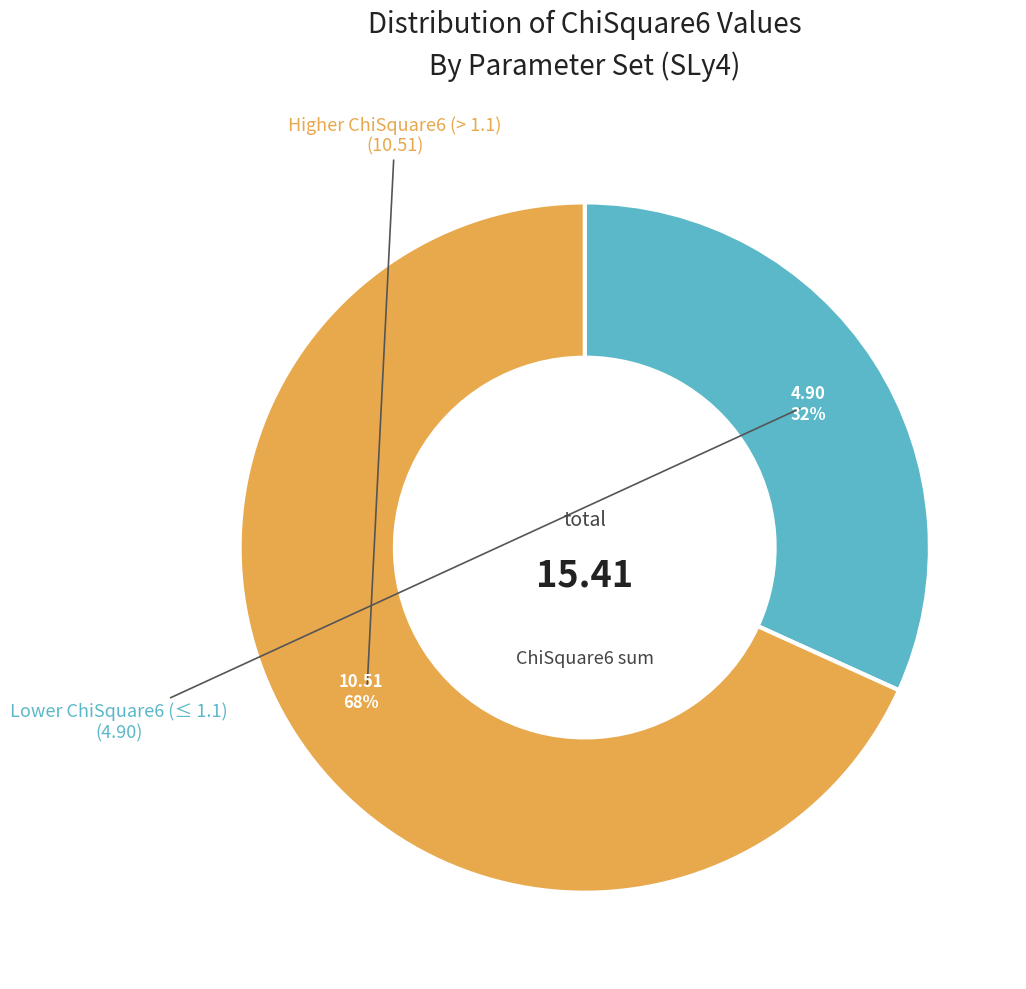

To the nearest percent, what is the average slice percentage?

50%